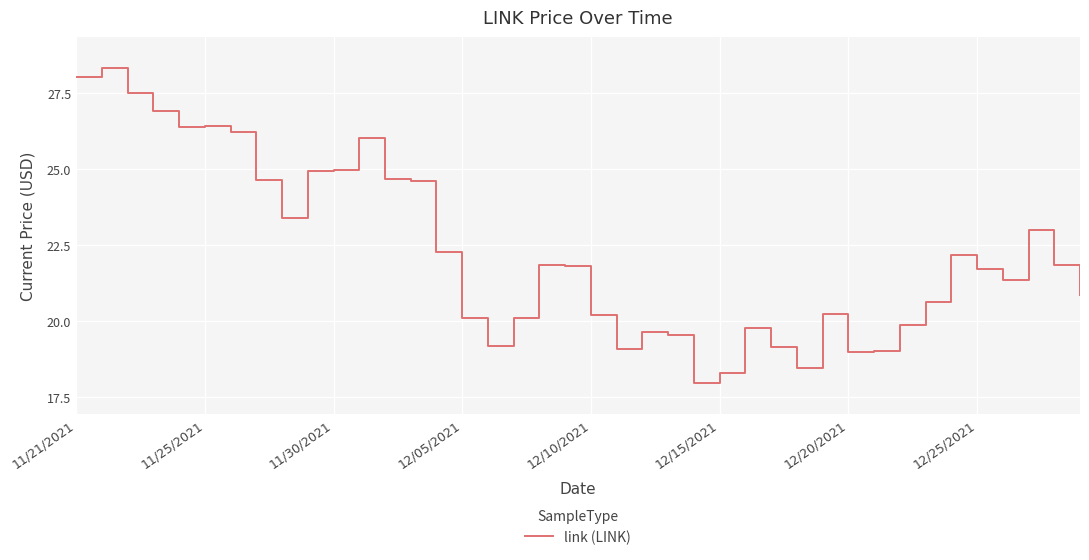

What is the sum of all values?

890.2